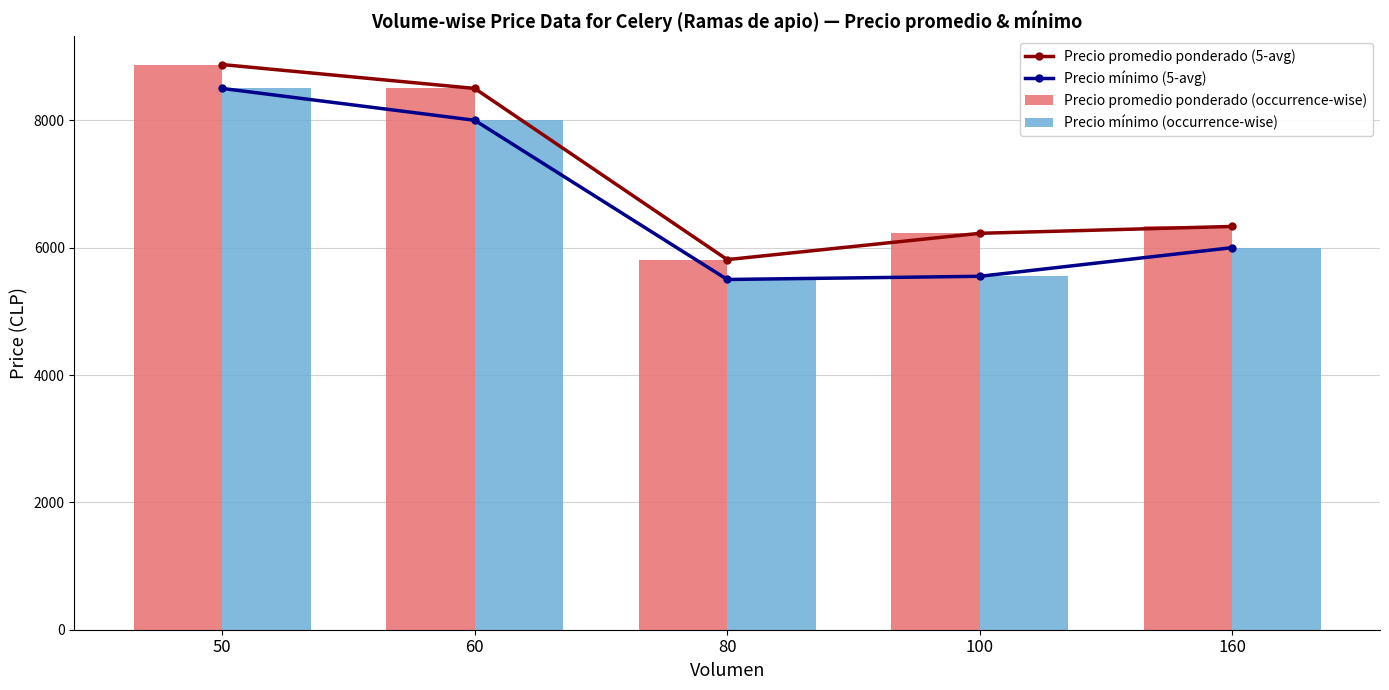

At which category does the chart reach its minimum across all series?

80